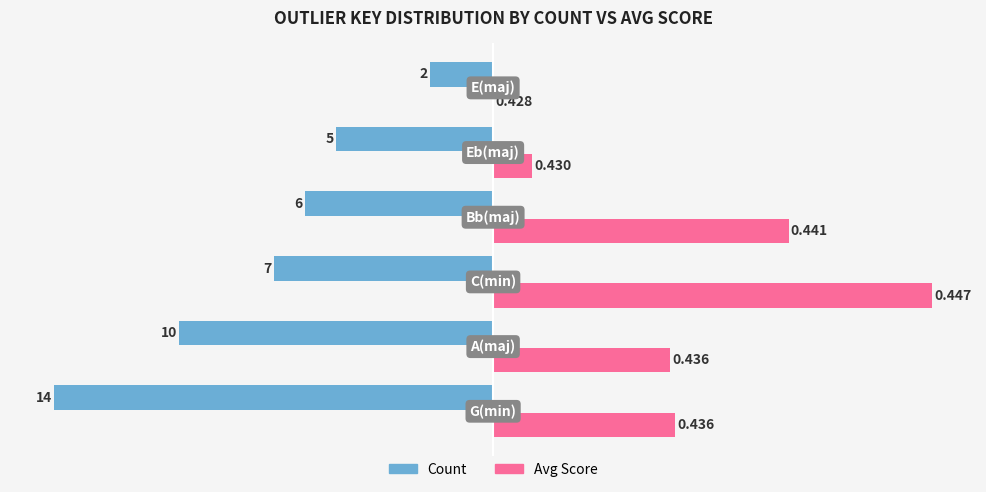

What are all the series names shown in the legend?

Count, Avg Score